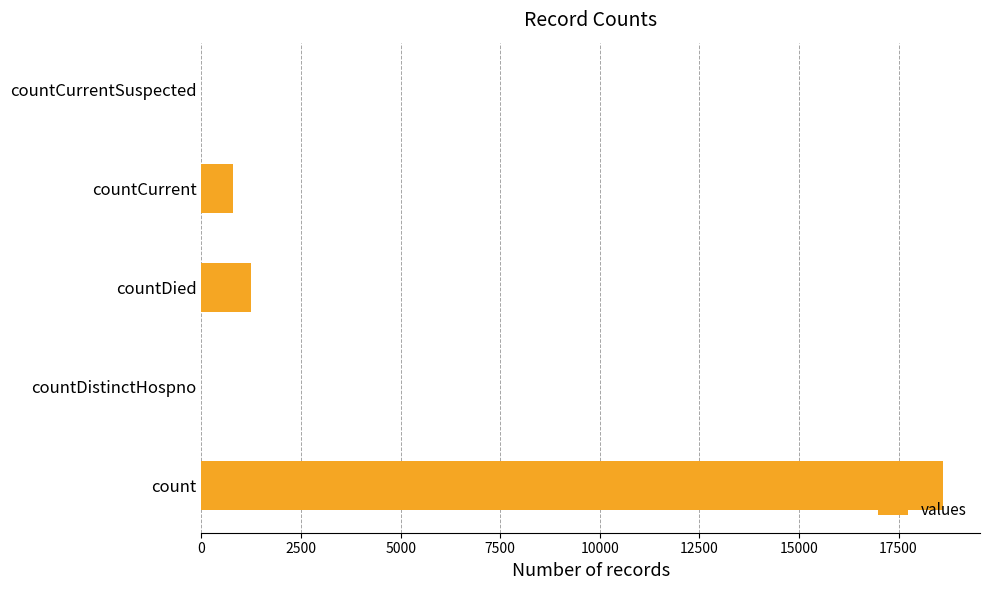

Count the number of data series in this chart.

1